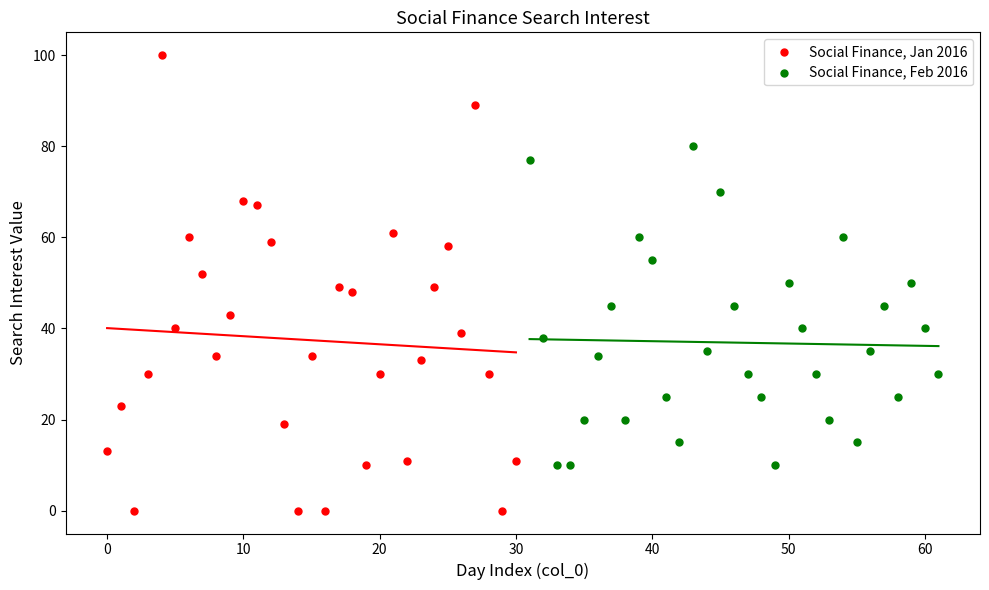

Which series contains the lowest Y value?

Social Finance, Jan 2016